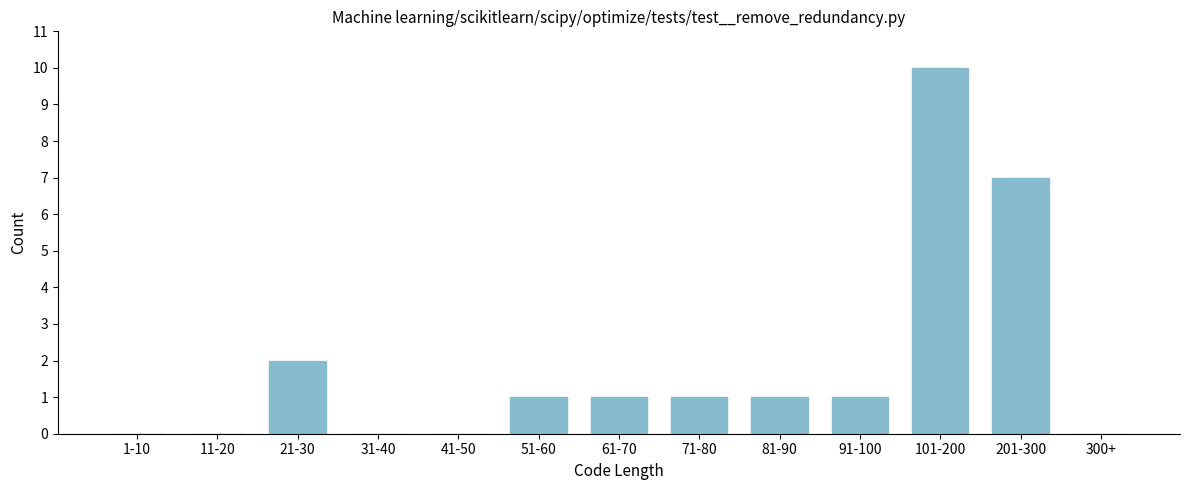

Reading left to right, extract all data points from this chart.

1-10=0	11-20=0	21-30=2	31-40=0	41-50=0	51-60=1	61-70=1	71-80=1	81-90=1	91-100=1	101-200=10	201-300=7	300+=0